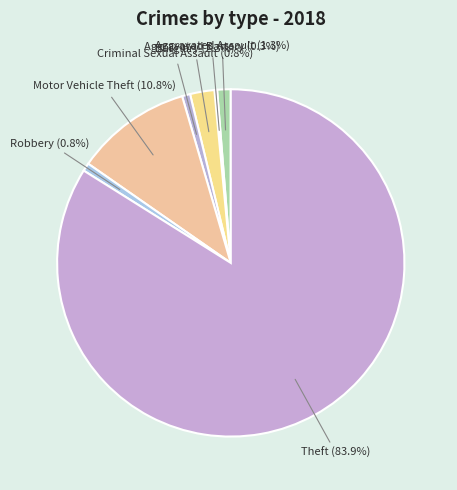

What is the largest slice in the pie chart?

Theft